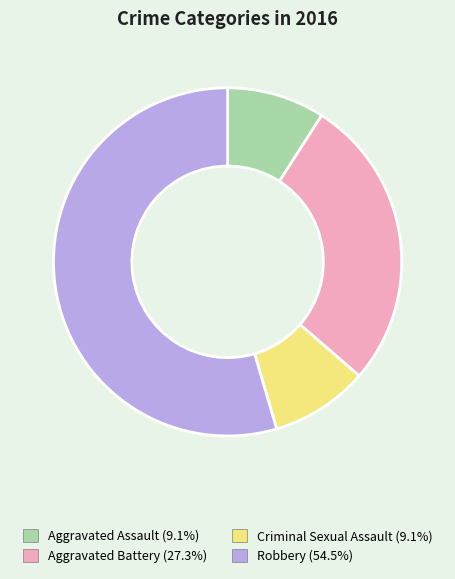

What is the largest slice in the pie chart?

Robbery